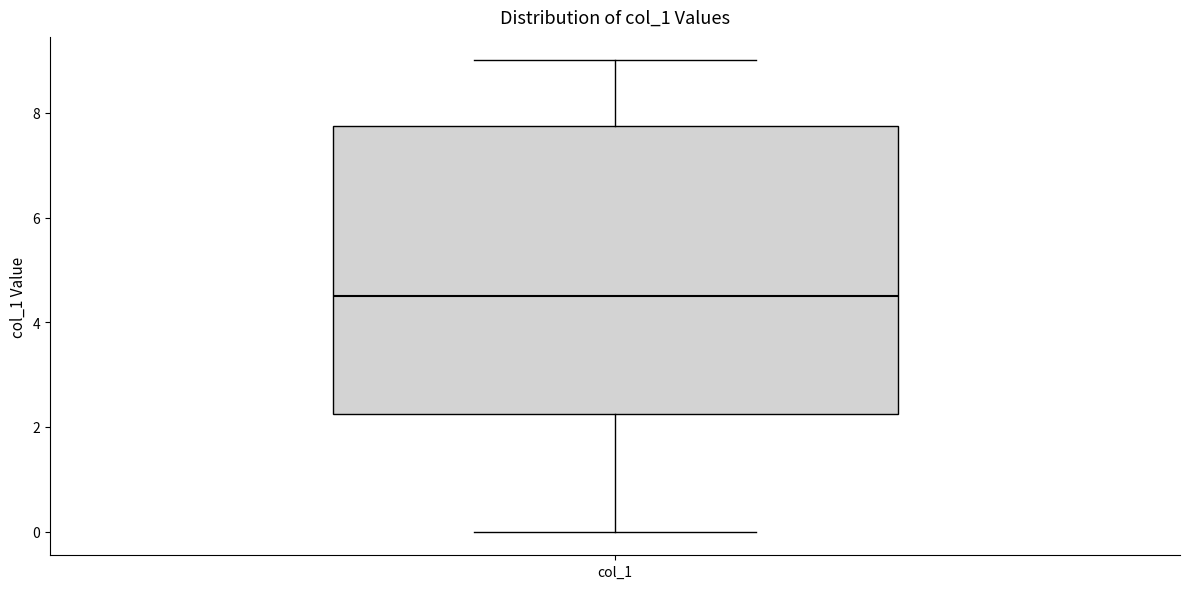

Read this box plot against the y-axis: the position of the median line, the range covered by the box, and the ends of both whiskers. The values are not printed on the chart, so give them approximately, as read against the axis.

median 4.6, box 2.2 to 7.8, whiskers 0.0 to 9.0